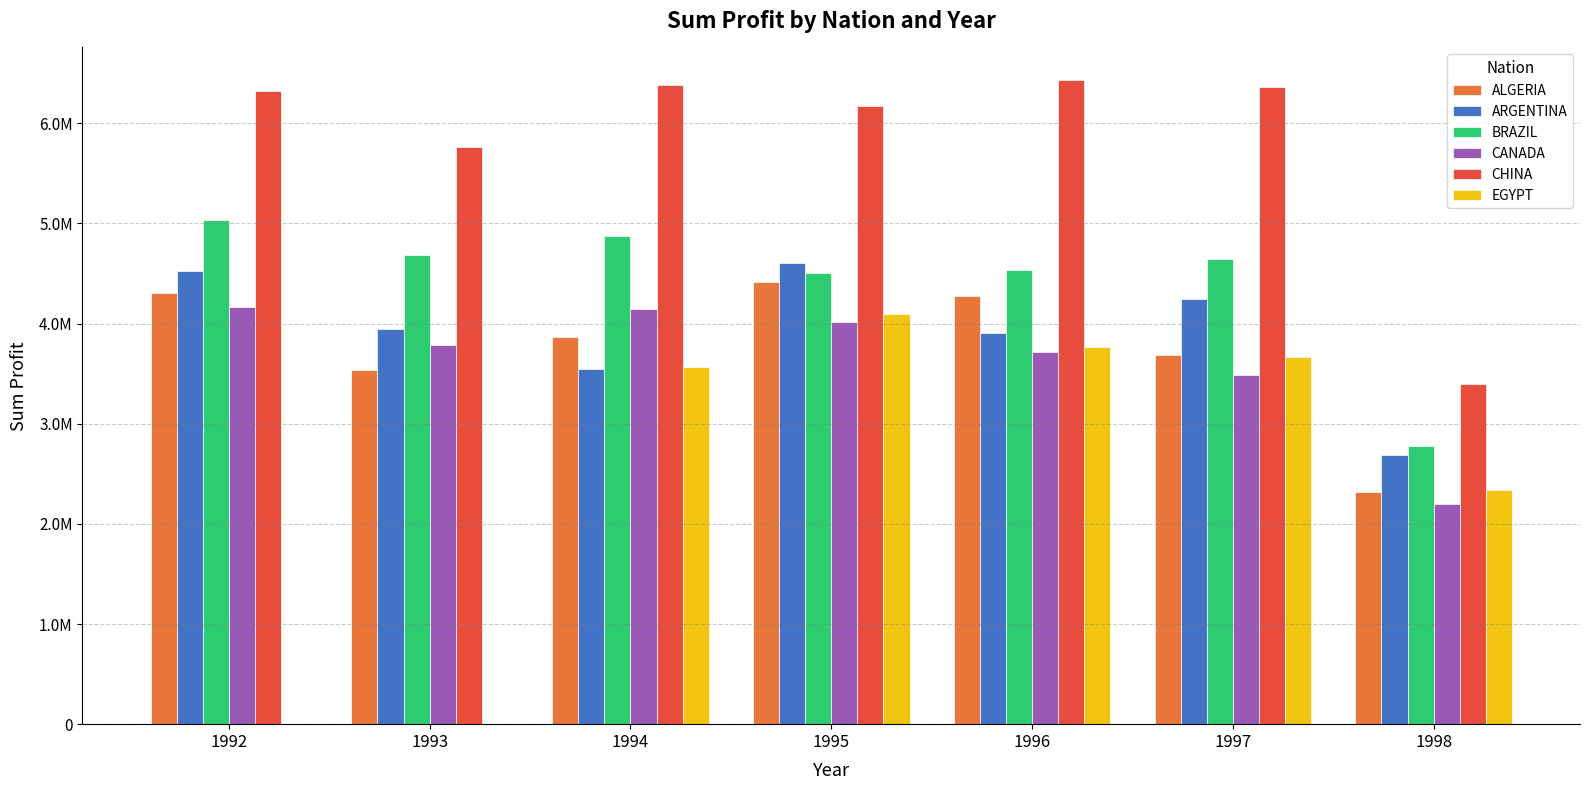

Reading right to left, transcribe all the data shown in this chart.

ALGERIA: 2321785.4	3685016.9	4276597.4	4418370.4	3864850.0	3541051.4	4310013.3
ARGENTINA: 2685983.8	4242147.8	3907867.0	4605921.5	3542096.2	3949965.9	4521180.5
BRAZIL: 2778730.4	4642037.5	4530304.6	4502344.9	4875806.5	4687478.7	5035200.0
CANADA: 2194509.0	3482198.0	3712231.3	4014814.8	4145304.5	3787069.6	4168009.4
CHINA: 3398578.0	6358959.3	6435158.3	6174776.2	6385751.1	5765034.1	6324034.2
EGYPT: 2333148.3	3661244.3	3765371.2	4094744.3	3566508.1	0.0	0.0